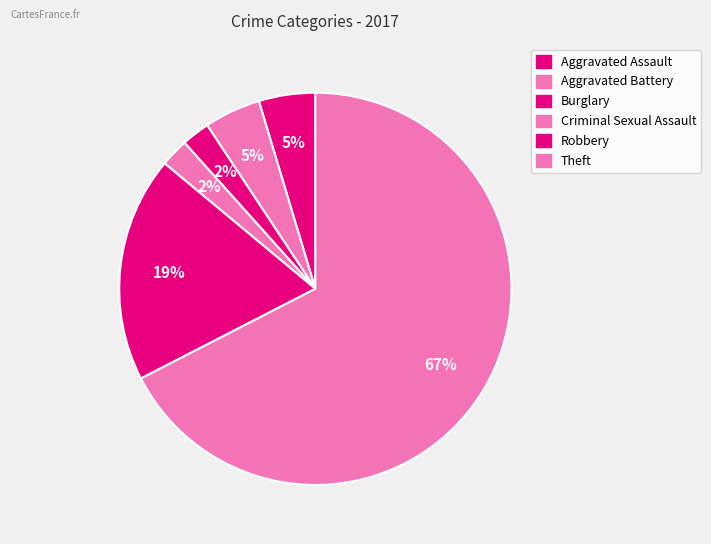

What percentage is the Aggravated Assault slice, to the nearest percent?

5%